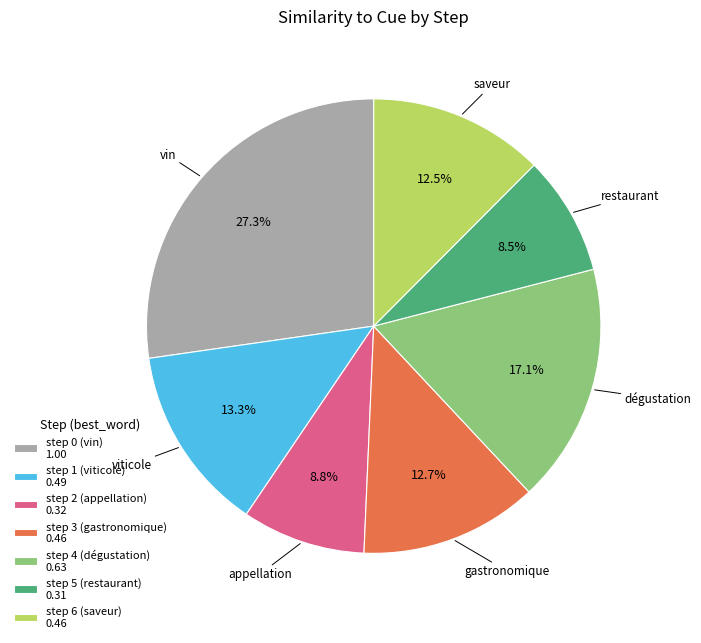

Between step 2 (appellation) 0.32 and step 6 (saveur) 0.46, which is larger?

step 6 (saveur) 0.46